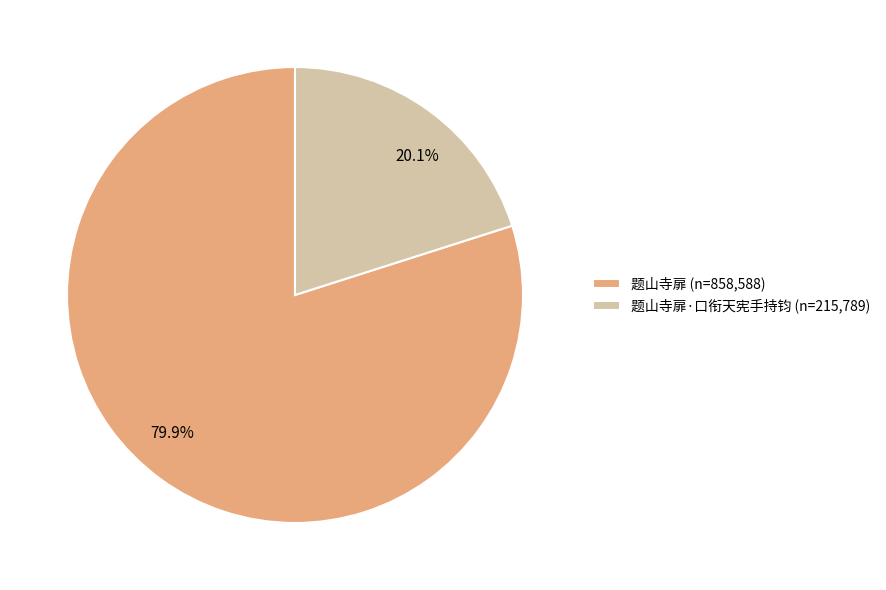

Does 79.9% represent more than half of the total?

Yes